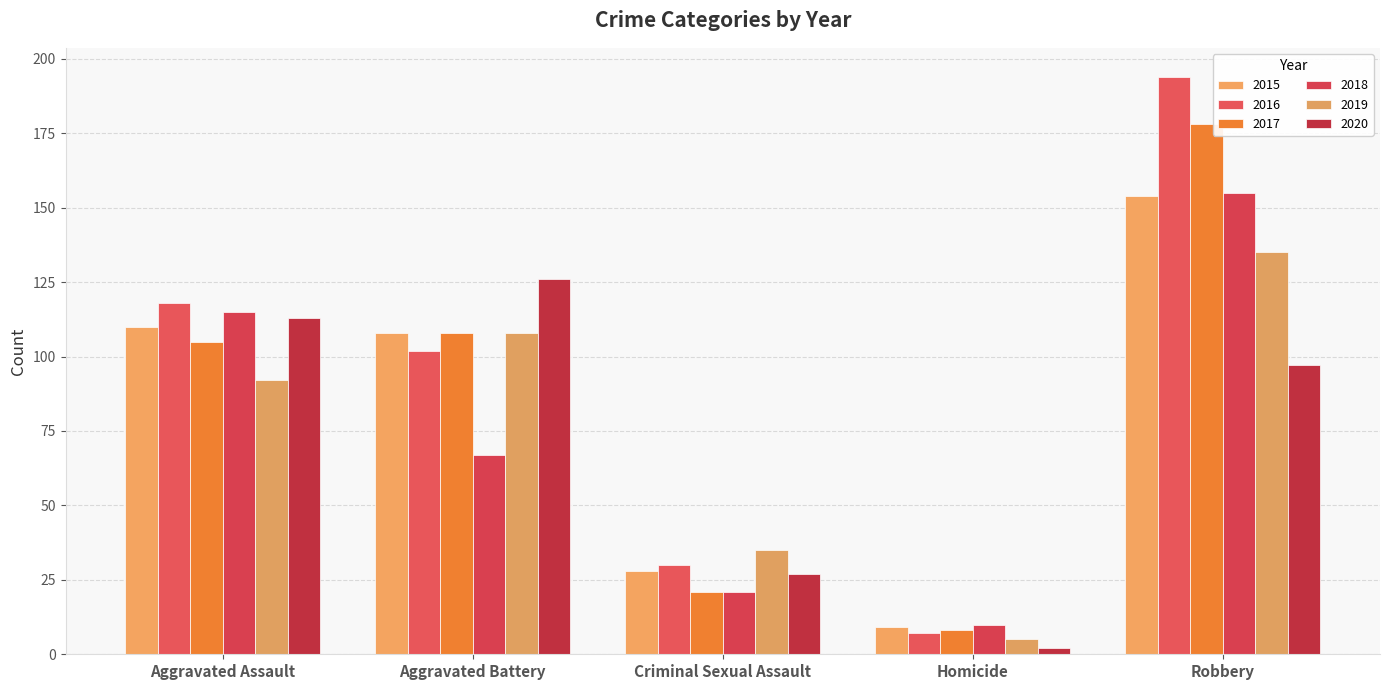

What position from the left is Aggravated Battery?

2